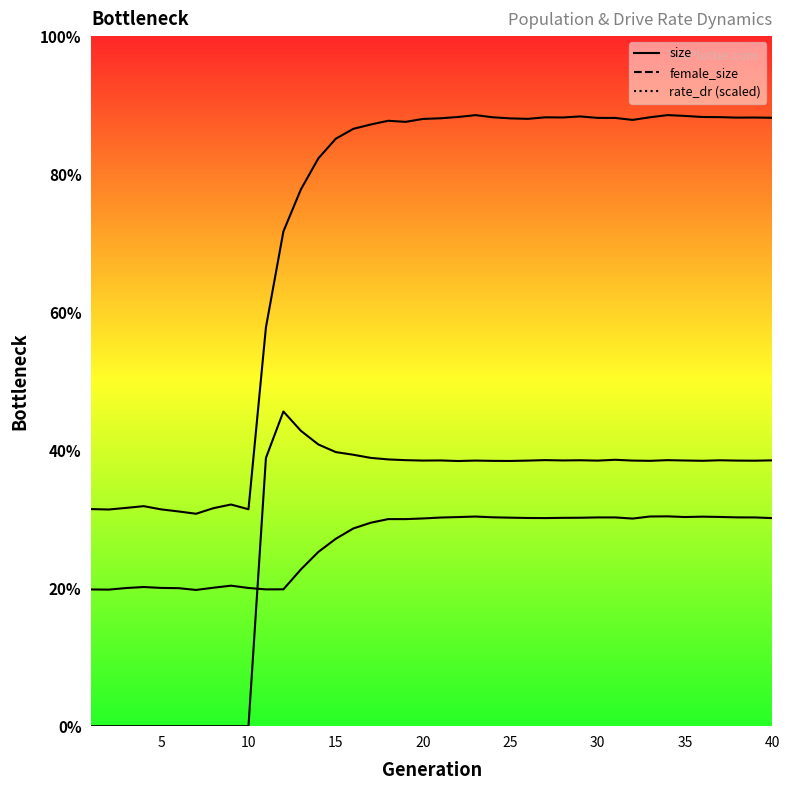

At which label does female_size reach its peak?

33